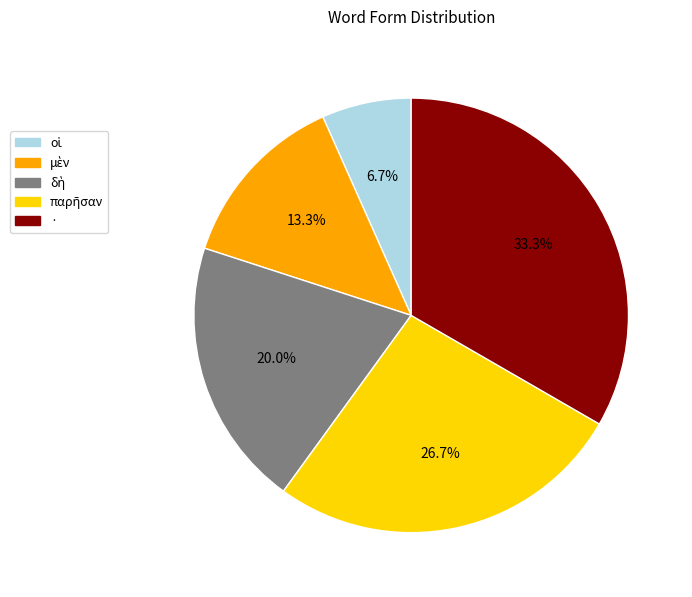

What is the largest slice in the pie chart?

·